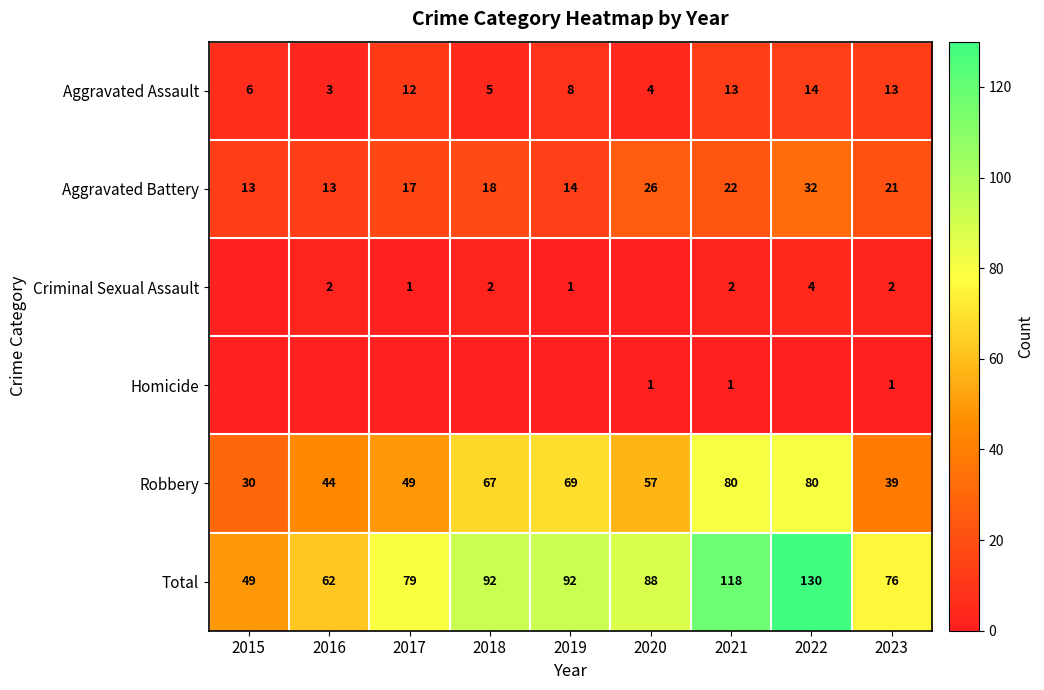

What is the spread (max minus min) of values at 2023?

75